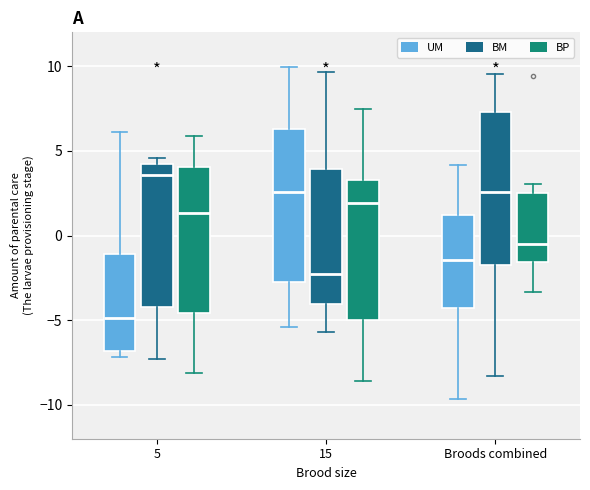

Where does the lower whisker of the box for Broods combined (BP) end on the y-axis? The values are not printed on the chart, so give them approximately, as read against the axis.

-3.5